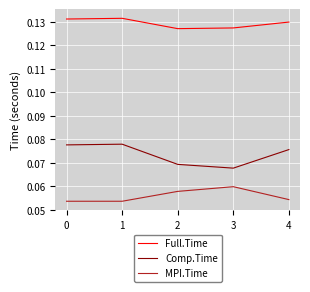

True or false: MPI.Time and Full.Time intersect in this chart.

False